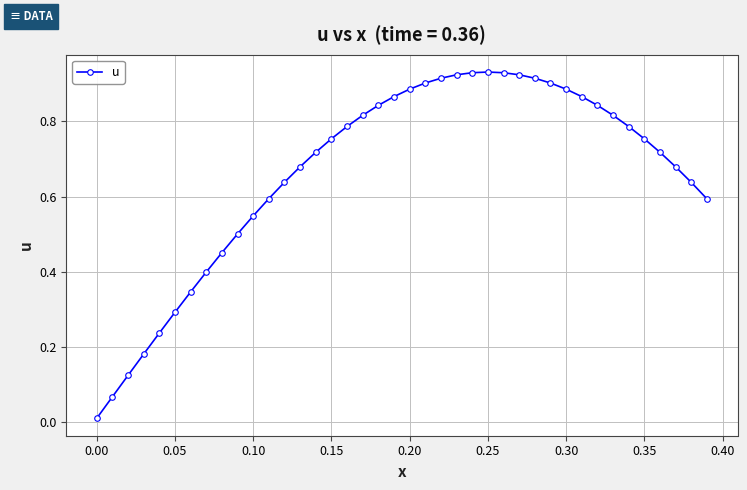

What is the label of the 5th point from the right?

0.35